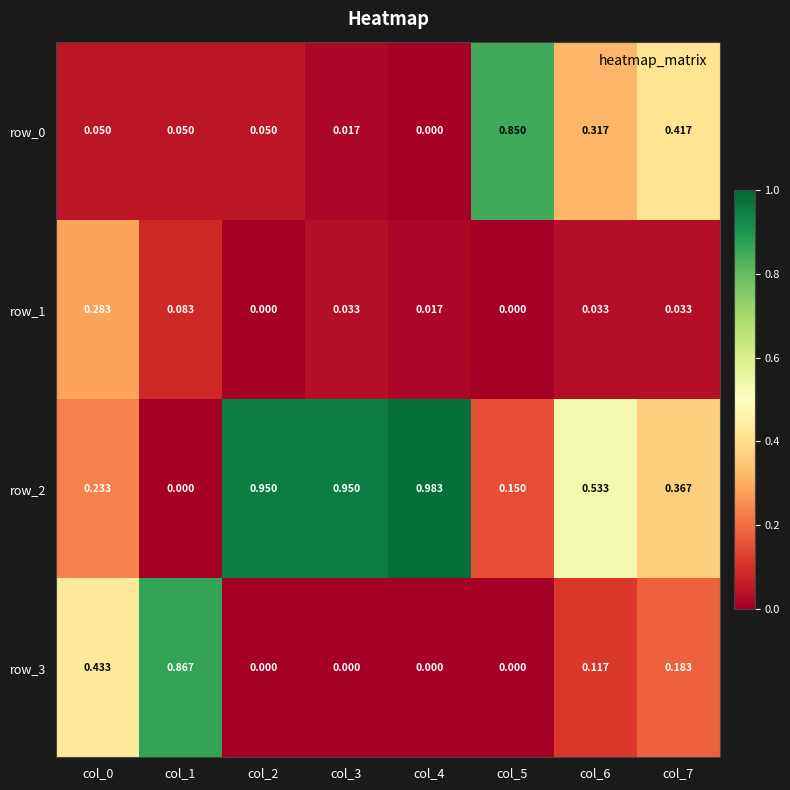

Is the value of row_1 at col_7 greater than the value of row_2 at col_6?

No